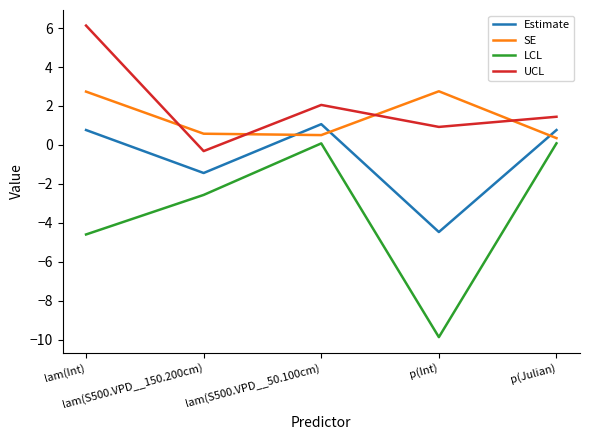

What is the minimum value for UCL?

-0.3